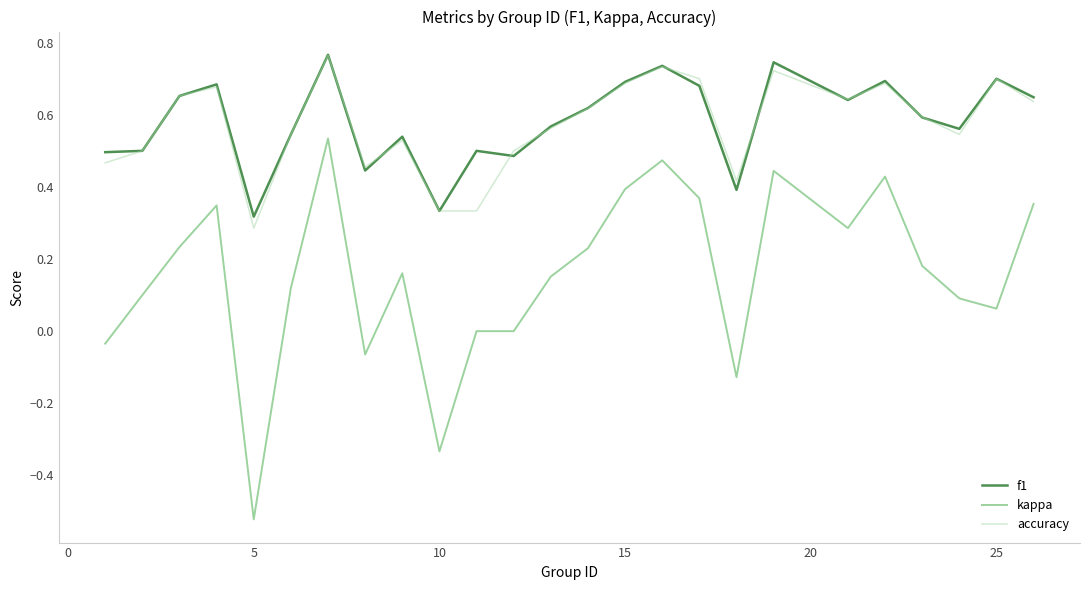

Which series has the largest range (max minus min)?

kappa